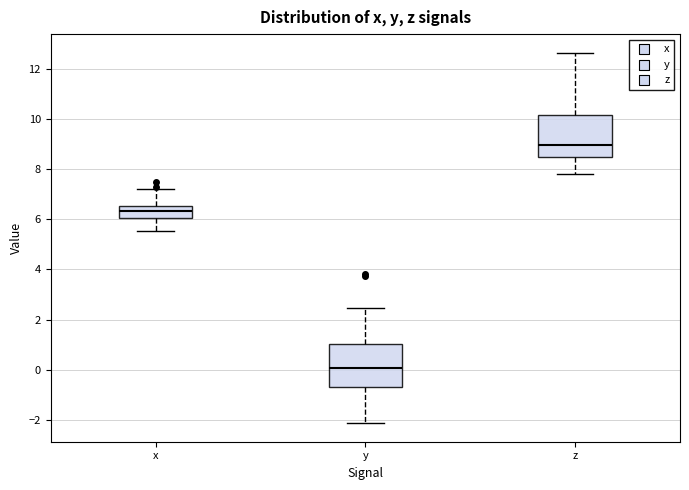

Where does the lower whisker of the box for y end on the y-axis? The values are not printed on the chart, so give them approximately, as read against the axis.

-2.2